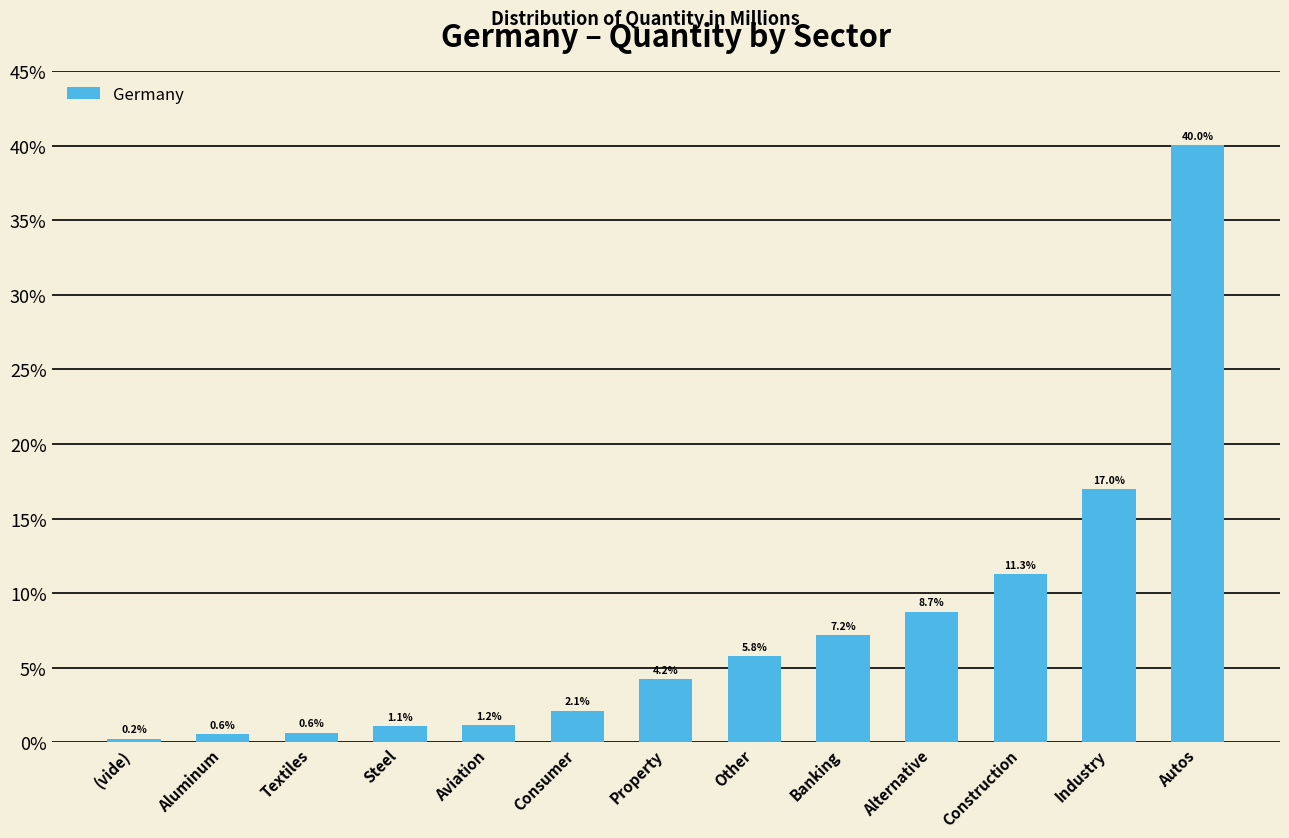

List the labels in order of value, smallest first.

(vide), Aluminum, Textiles, Steel, Aviation, Consumer, Property, Other, Banking, Alternative, Construction, Industry, Autos